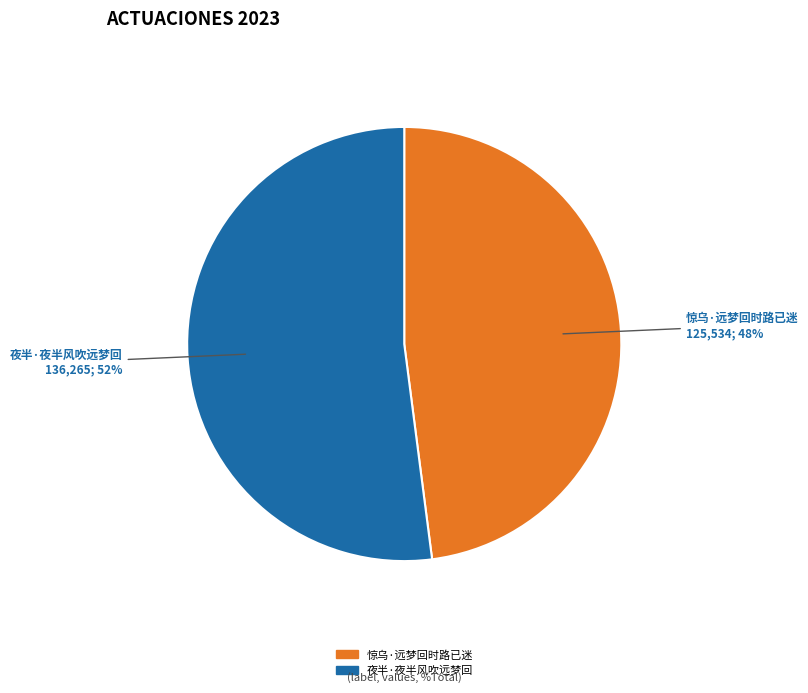

Which slice is the smallest?

惊乌·远梦回时路已迷